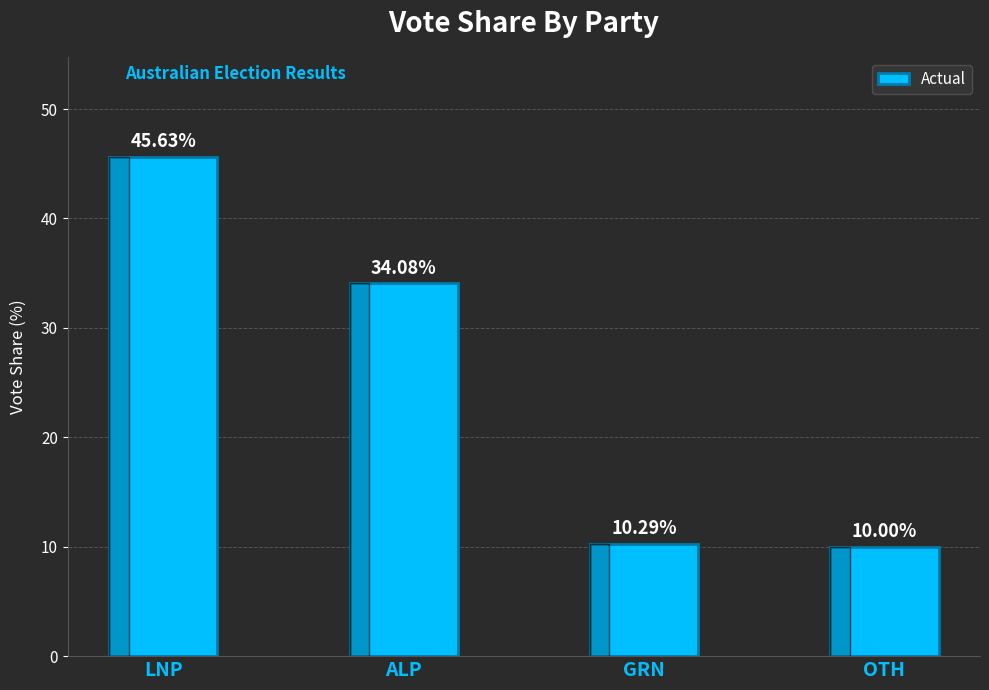

Reading right to left, extract all data points from this chart.

10.0	10.3	34.1	45.6